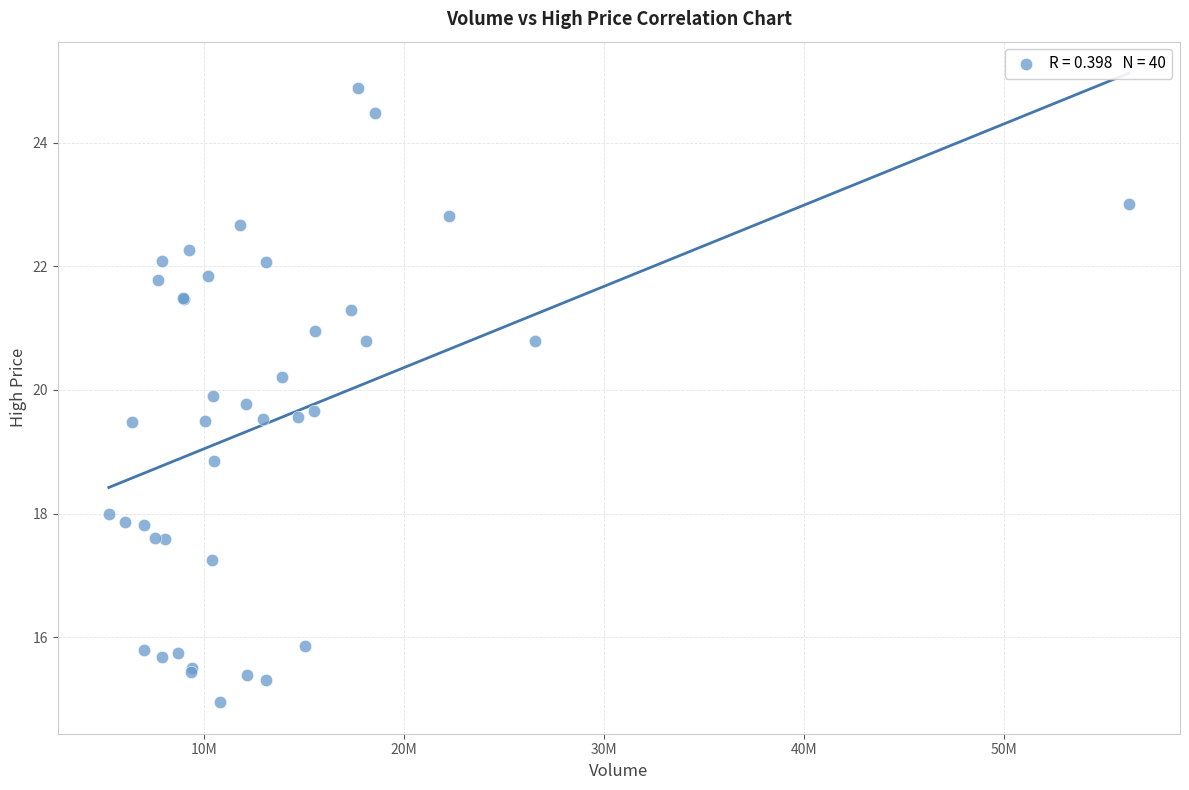

What Y value in the scatter plot is closest to 19?

18.9